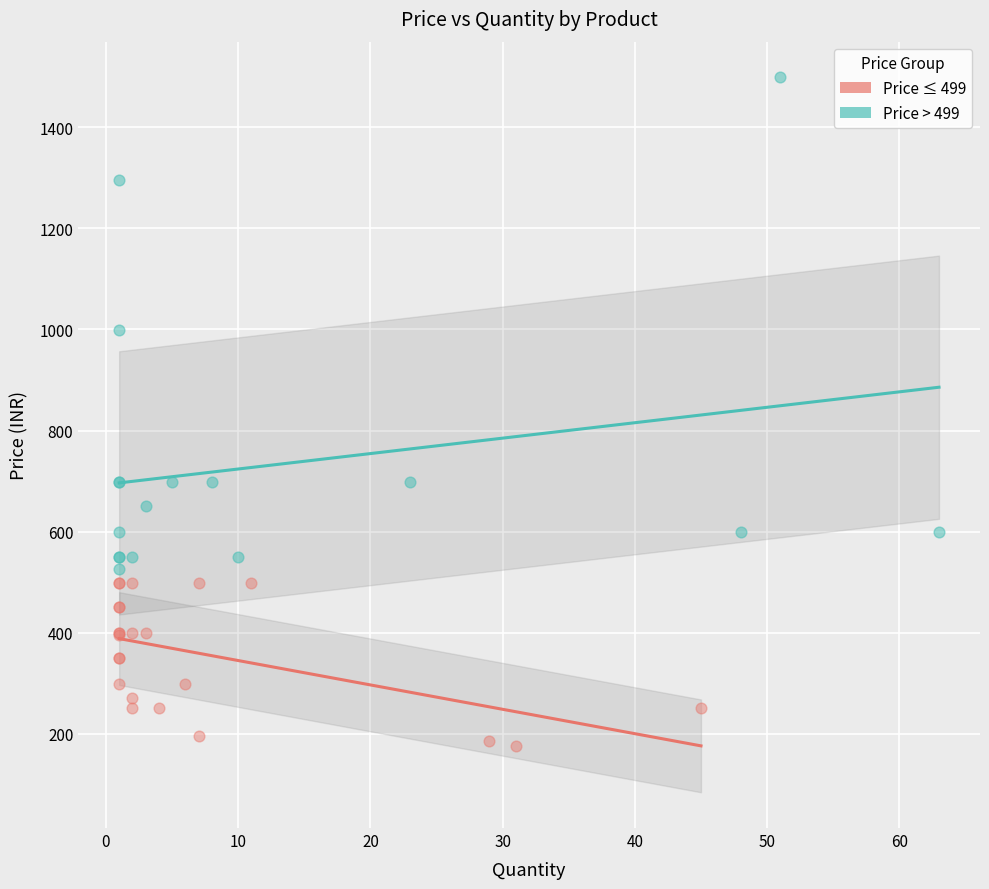

Which series reaches the minimum Y coordinate?

Price ≤ 499